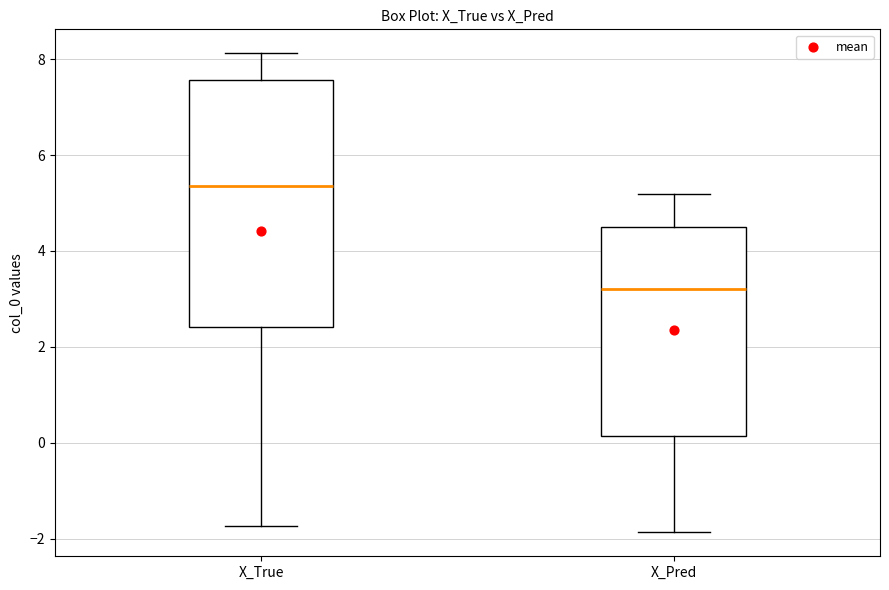

Which box is the tallest, from its lower edge to its upper edge?

X_True